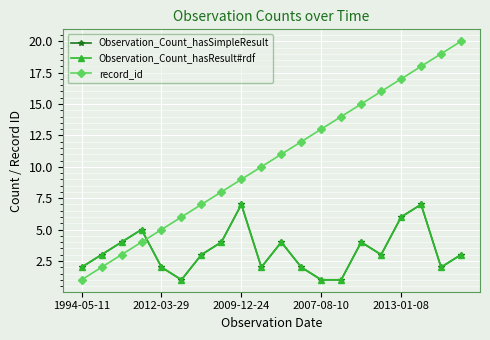

Does the chart have visible grid lines?

Yes